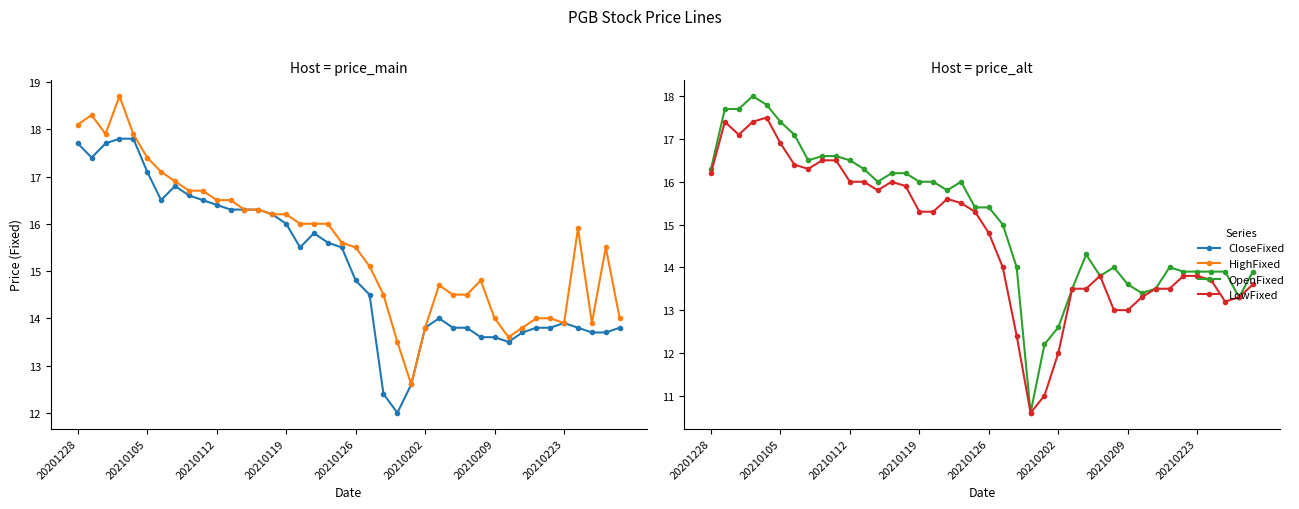

True or false: LowFixed and HighFixed intersect in this chart.

False